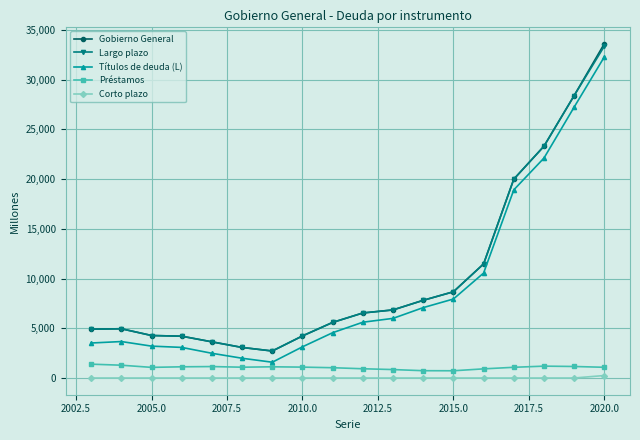

True or false: Préstamos and Gobierno General intersect in this chart.

False